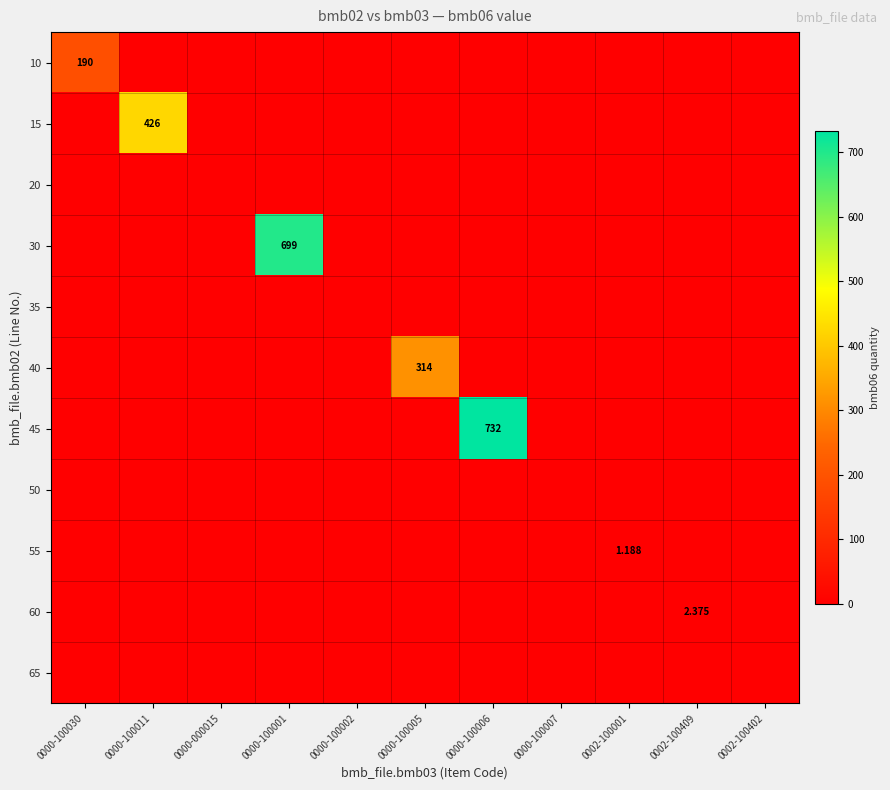

At which category does the chart reach its peak across all series?

0000-100006